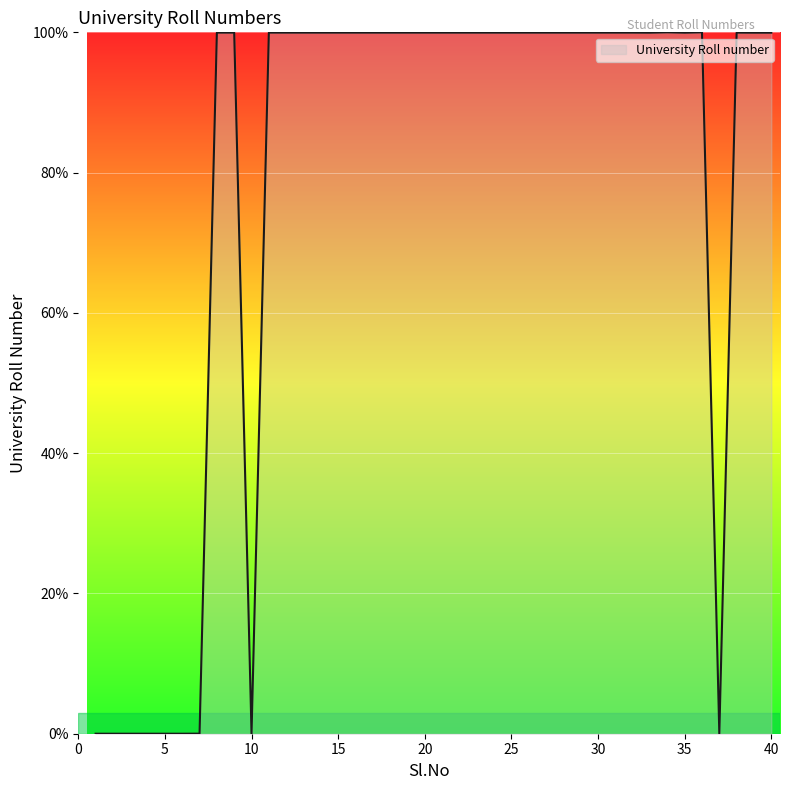

What is the greatest value displayed?

100.0